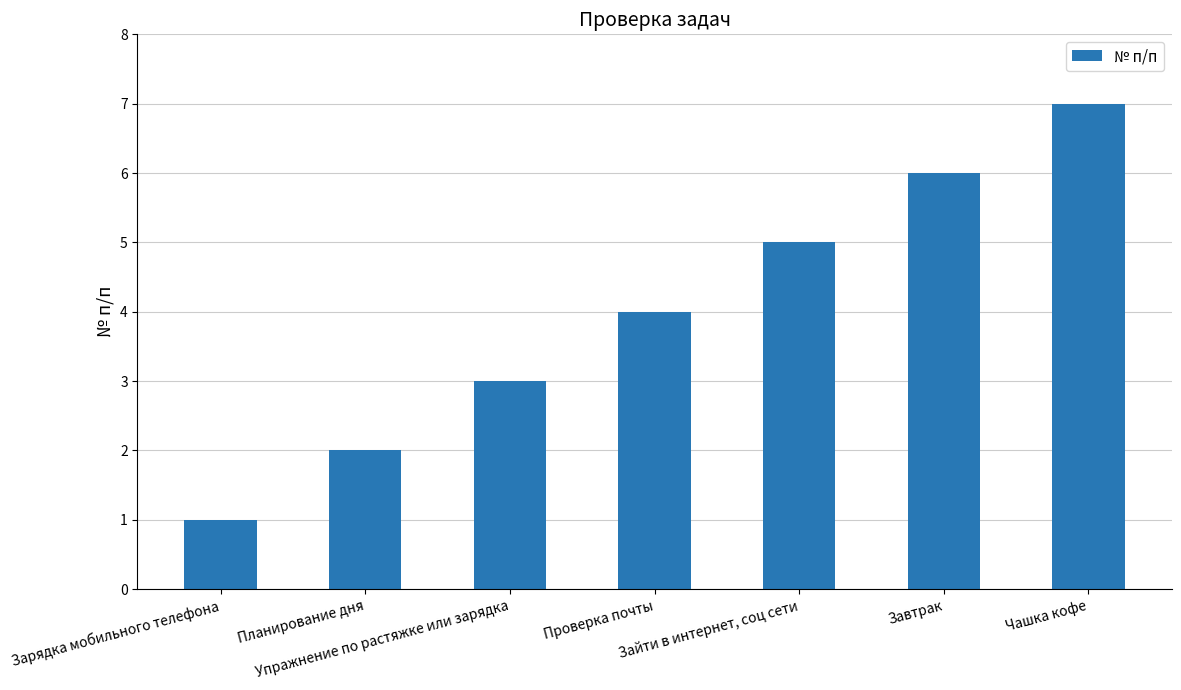

What is the label of the 5th bar from the left?

Зайти в интернет, соц сети